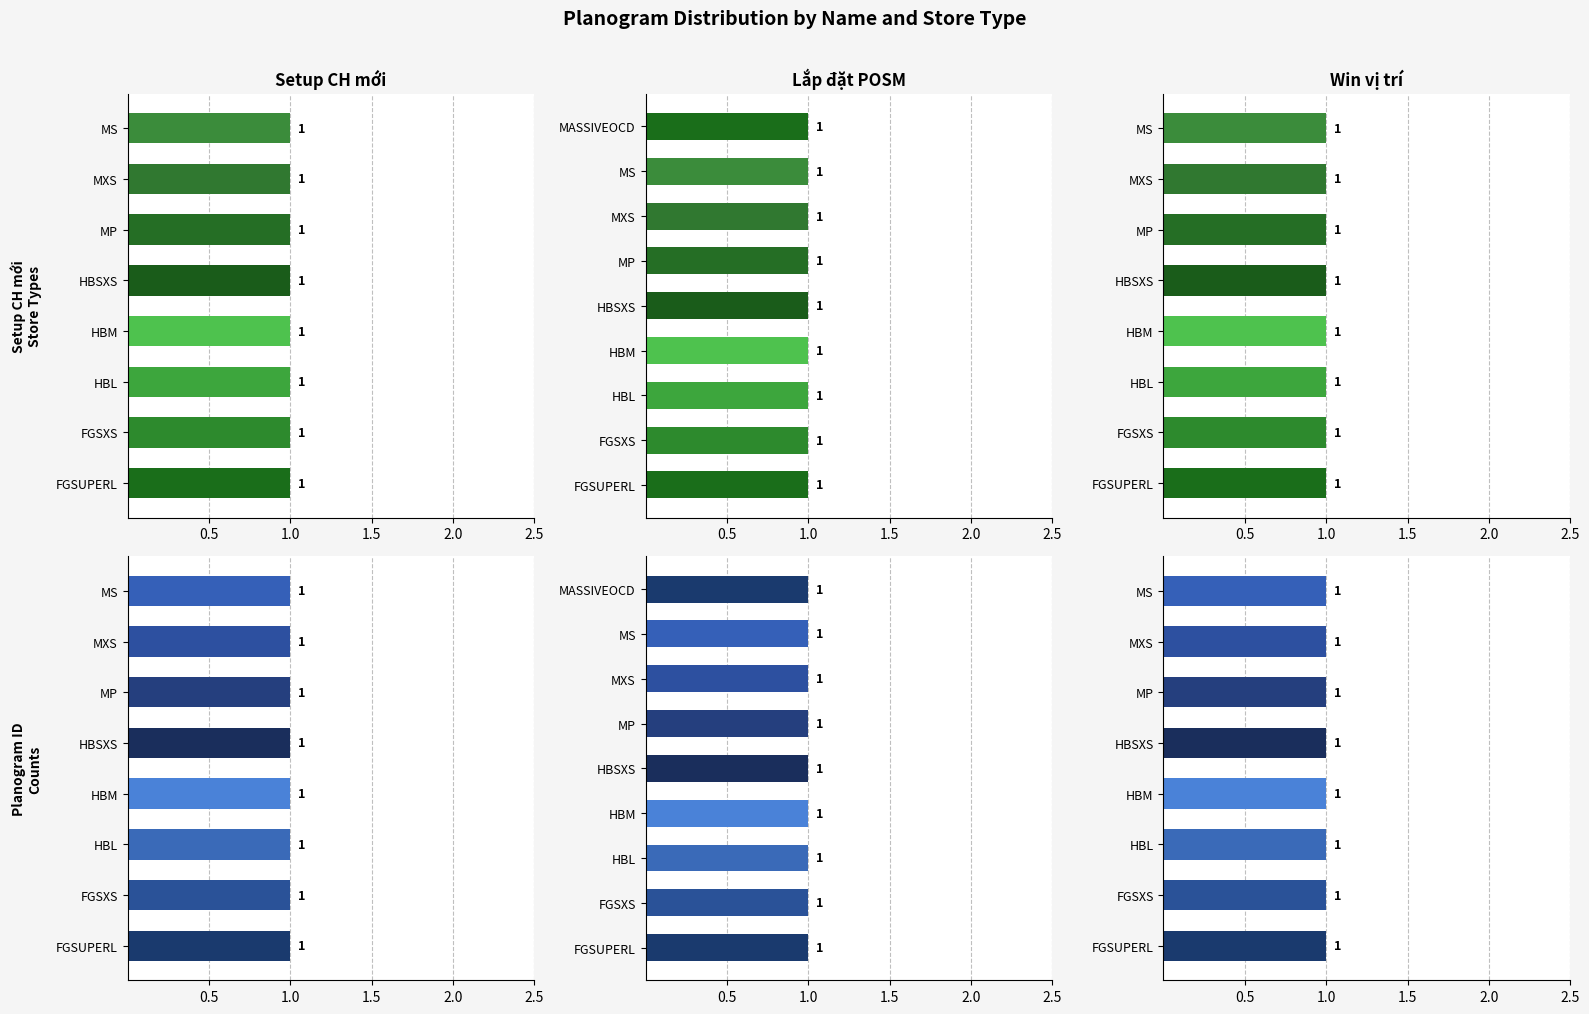

Which series has the largest total across all categories?

Lắp đặt POSM